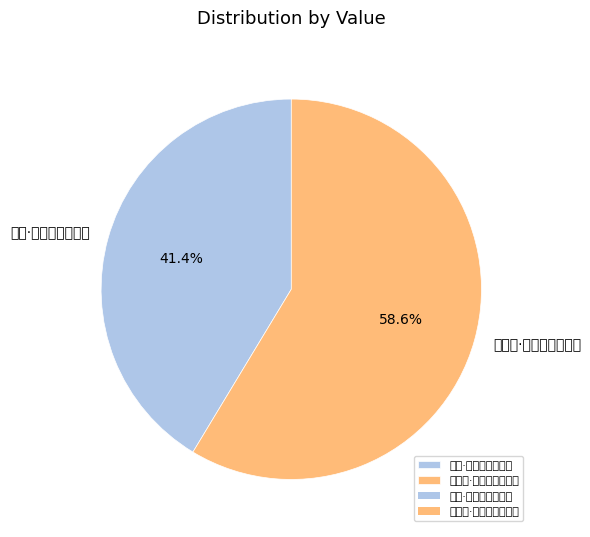

To the nearest percent, what is the difference between the 即事·几岁田园得隐沦 and 鹧鸪天·去年太岁田间土 slice percentages?

17%